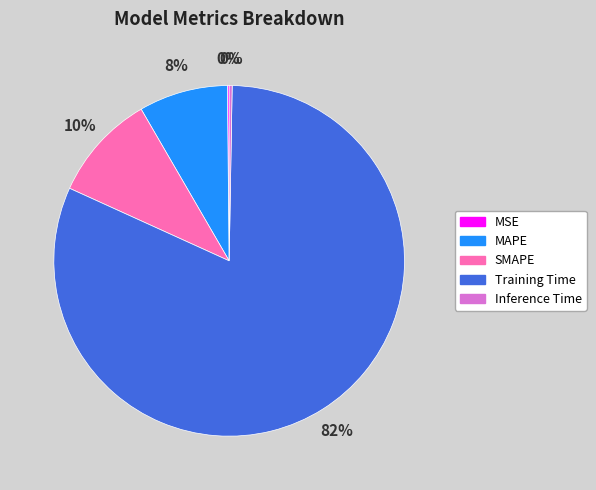

True or false: MAPE accounts for 8% of the total.

True